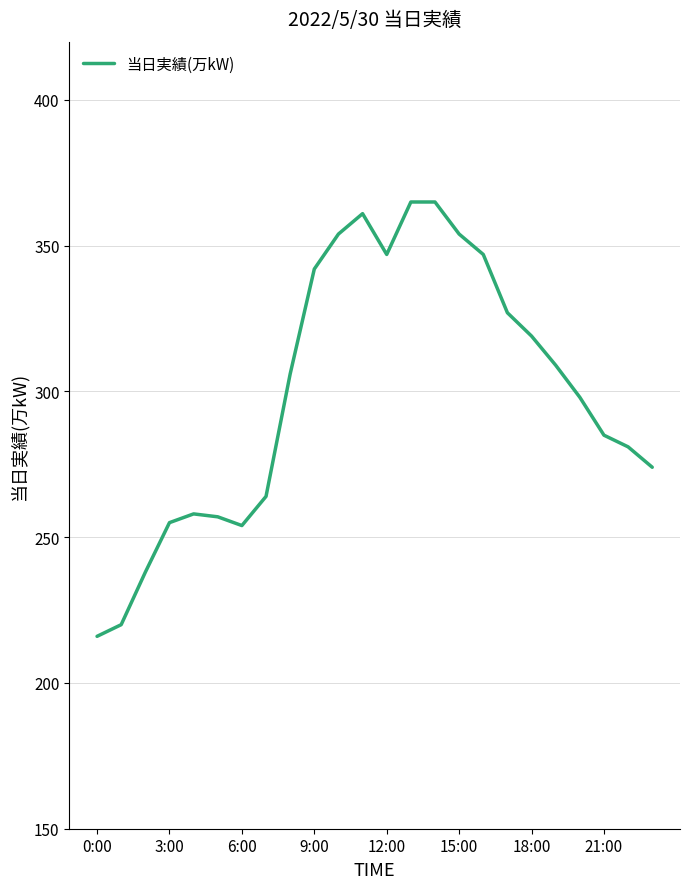

What is the difference between the maximum and minimum values?

149